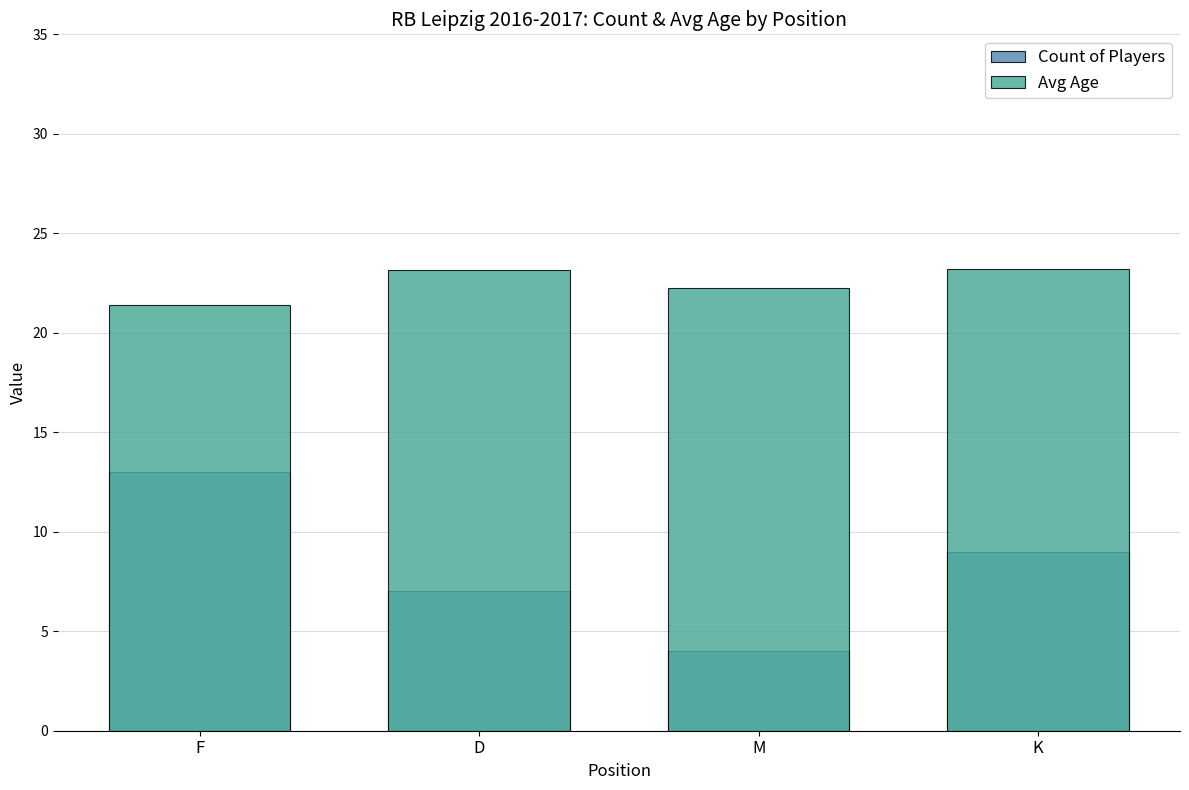

What is the label of the 4th bar from the left?

K